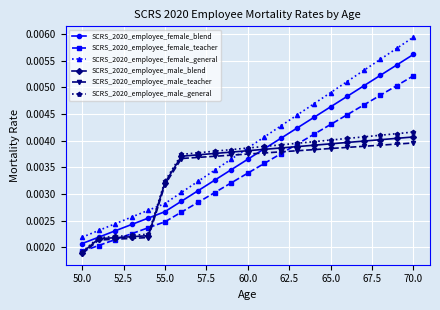

True or false: SCRS_2020_employee_female_general and SCRS_2020_employee_female_teacher cross at least once.

False